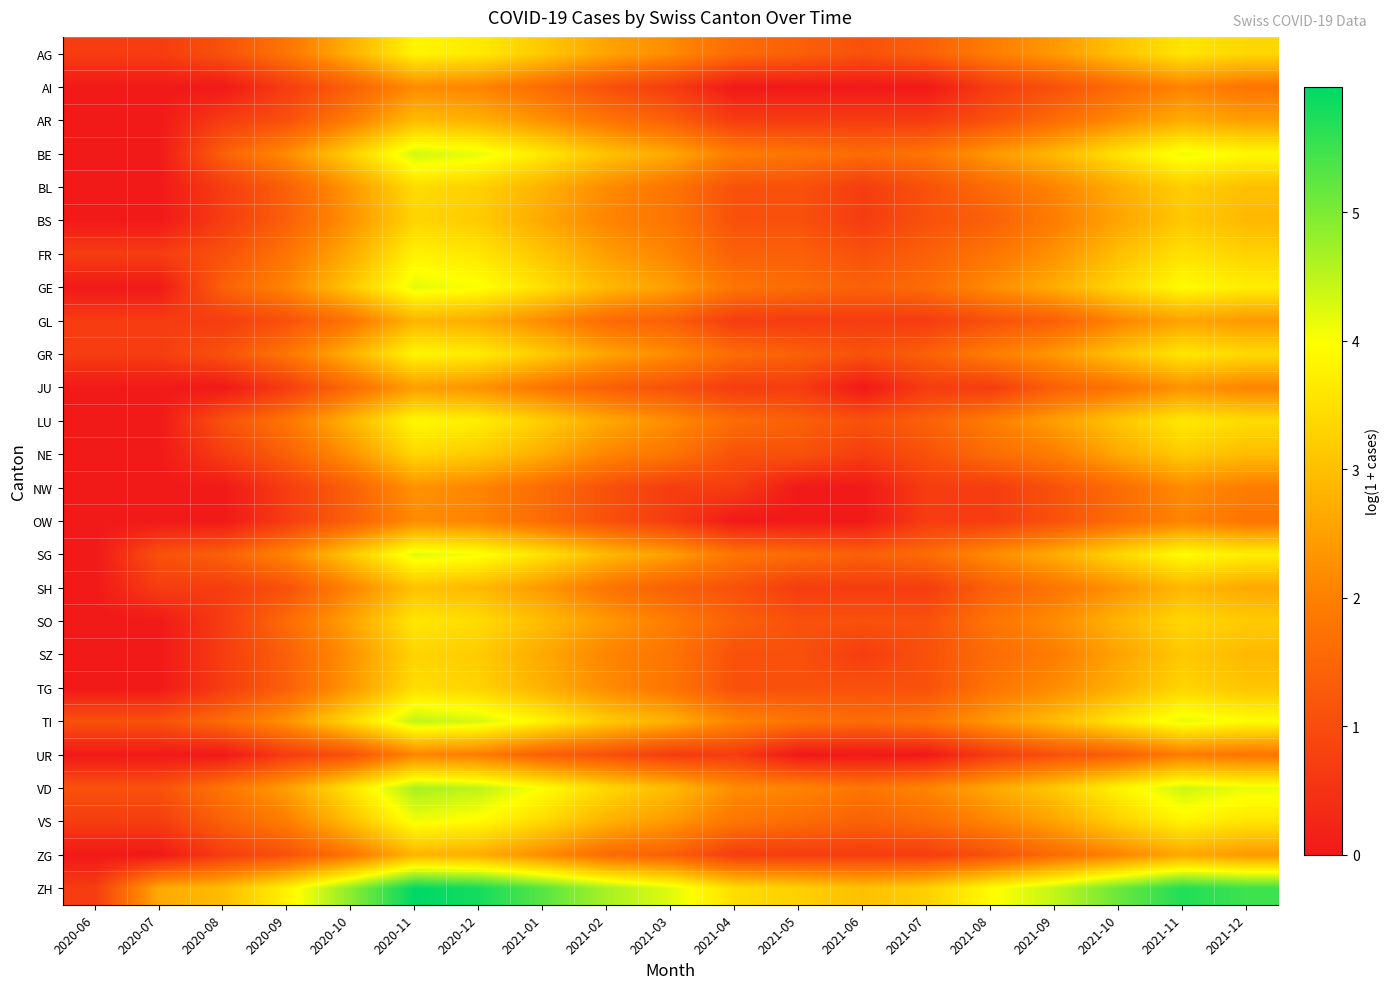

What is the spread (max minus min) of values at 2021-06?

3.0